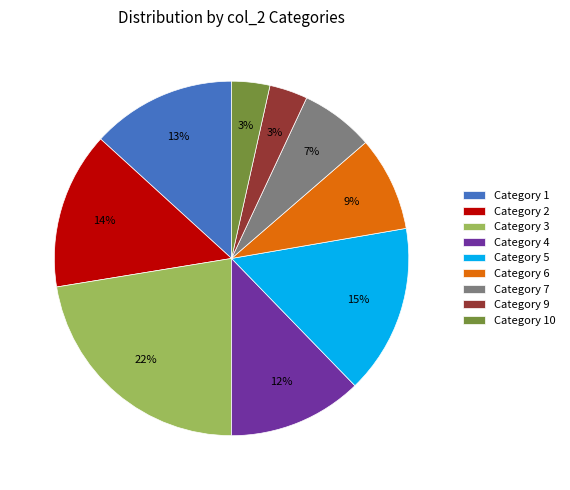

Combined, do Category 1 and Category 9 account for over 50%?

No